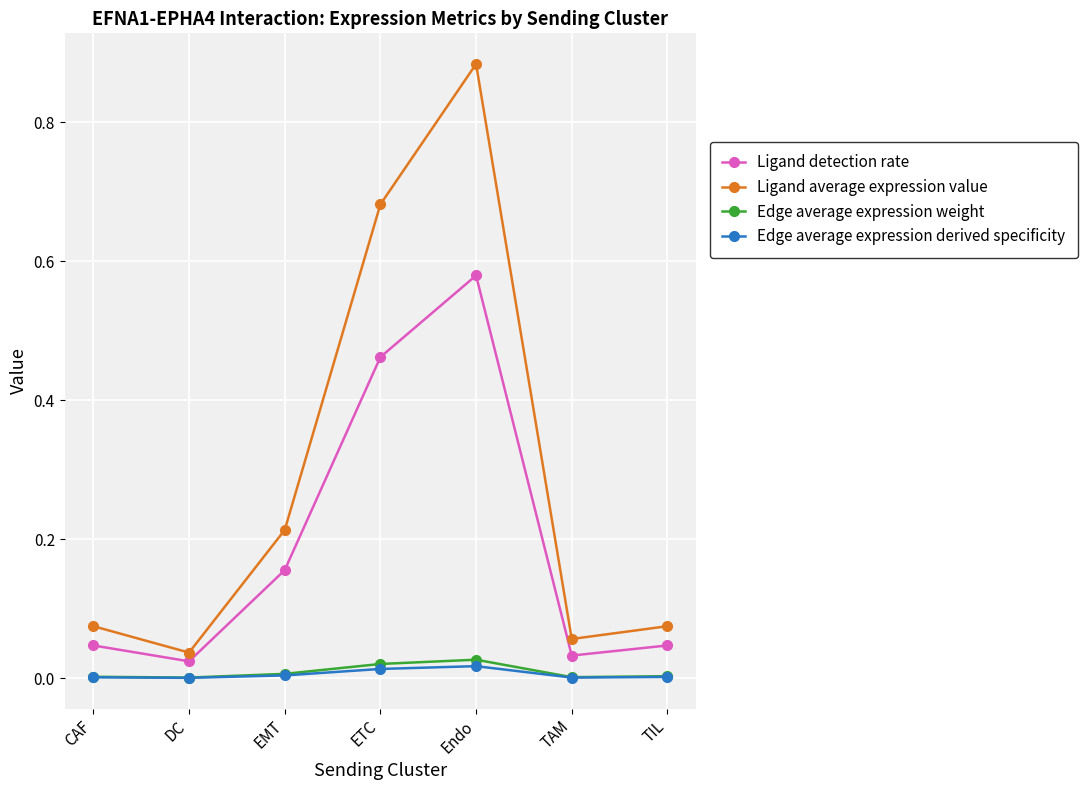

Which category has the lowest value in the Ligand average expression value series?

DC